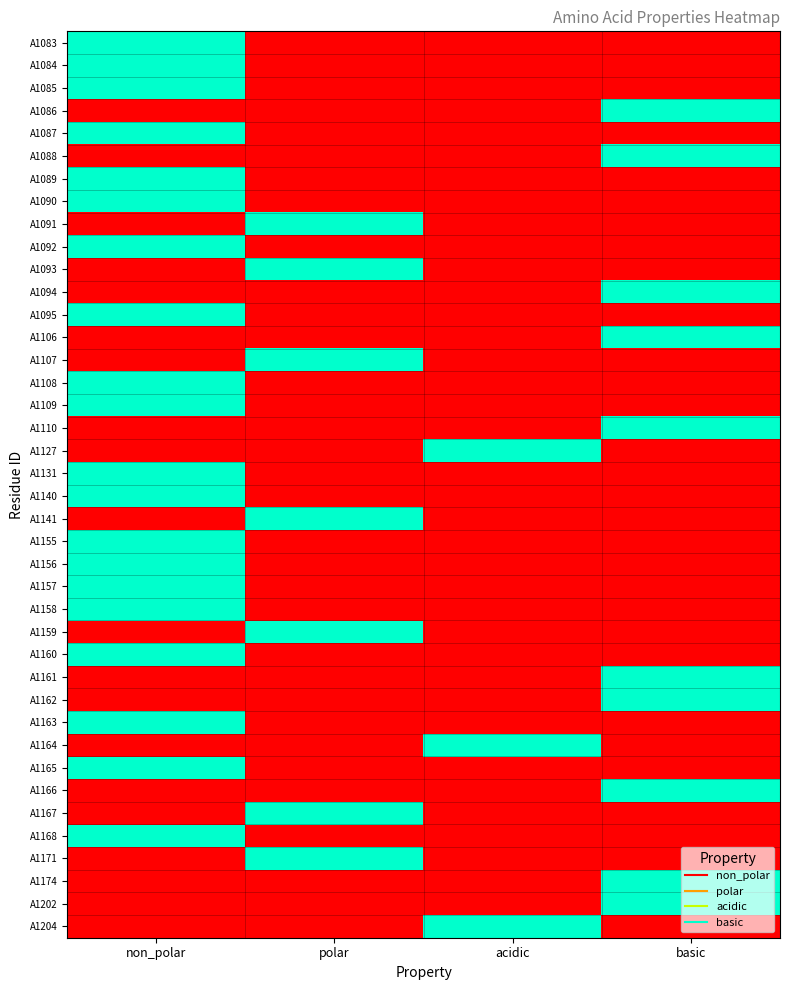

Reading left to right, transcribe all the data shown in this chart.

A1083: non_polar=1	polar=0	acidic=0	basic=0
A1084: non_polar=1	polar=0	acidic=0	basic=0
A1085: non_polar=1	polar=0	acidic=0	basic=0
A1086: non_polar=0	polar=0	acidic=0	basic=1
A1087: non_polar=1	polar=0	acidic=0	basic=0
A1088: non_polar=0	polar=0	acidic=0	basic=1
A1089: non_polar=1	polar=0	acidic=0	basic=0
A1090: non_polar=1	polar=0	acidic=0	basic=0
A1091: non_polar=0	polar=1	acidic=0	basic=0
A1092: non_polar=1	polar=0	acidic=0	basic=0
A1093: non_polar=0	polar=1	acidic=0	basic=0
A1094: non_polar=0	polar=0	acidic=0	basic=1
A1095: non_polar=1	polar=0	acidic=0	basic=0
A1106: non_polar=0	polar=0	acidic=0	basic=1
A1107: non_polar=0	polar=1	acidic=0	basic=0
A1108: non_polar=1	polar=0	acidic=0	basic=0
A1109: non_polar=1	polar=0	acidic=0	basic=0
A1110: non_polar=0	polar=0	acidic=0	basic=1
A1127: non_polar=0	polar=0	acidic=1	basic=0
A1131: non_polar=1	polar=0	acidic=0	basic=0
A1140: non_polar=1	polar=0	acidic=0	basic=0
A1141: non_polar=0	polar=1	acidic=0	basic=0
A1155: non_polar=1	polar=0	acidic=0	basic=0
A1156: non_polar=1	polar=0	acidic=0	basic=0
A1157: non_polar=1	polar=0	acidic=0	basic=0
A1158: non_polar=1	polar=0	acidic=0	basic=0
A1159: non_polar=0	polar=1	acidic=0	basic=0
A1160: non_polar=1	polar=0	acidic=0	basic=0
A1161: non_polar=0	polar=0	acidic=0	basic=1
A1162: non_polar=0	polar=0	acidic=0	basic=1
A1163: non_polar=1	polar=0	acidic=0	basic=0
A1164: non_polar=0	polar=0	acidic=1	basic=0
A1165: non_polar=1	polar=0	acidic=0	basic=0
A1166: non_polar=0	polar=0	acidic=0	basic=1
A1167: non_polar=0	polar=1	acidic=0	basic=0
A1168: non_polar=1	polar=0	acidic=0	basic=0
A1171: non_polar=0	polar=1	acidic=0	basic=0
A1174: non_polar=0	polar=0	acidic=0	basic=1
A1202: non_polar=0	polar=0	acidic=0	basic=1
A1204: non_polar=0	polar=0	acidic=1	basic=0